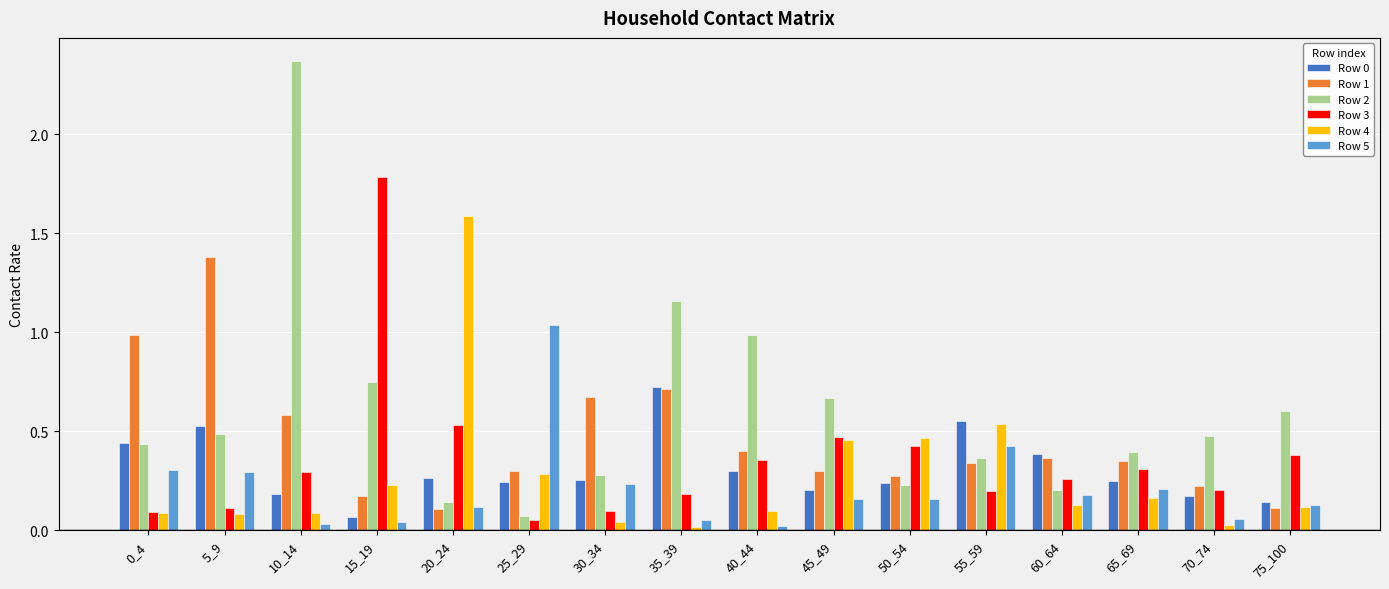

How many groups of bars are there?

16